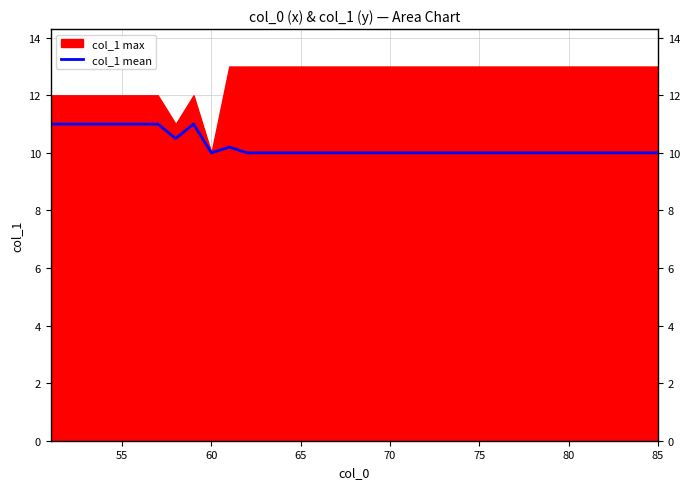

What is the minimum value for col_1 mean?

10.0